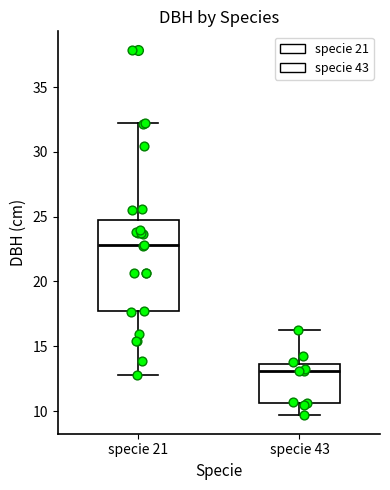

Which box is the tallest, from its lower edge to its upper edge?

specie 21